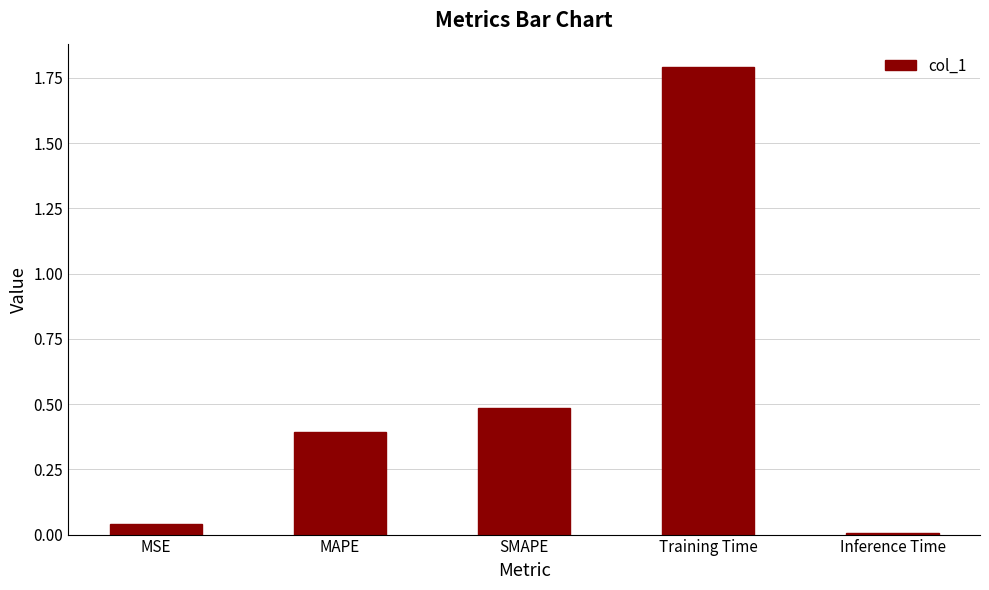

The value at SMAPE is 0.5. True or false?

True